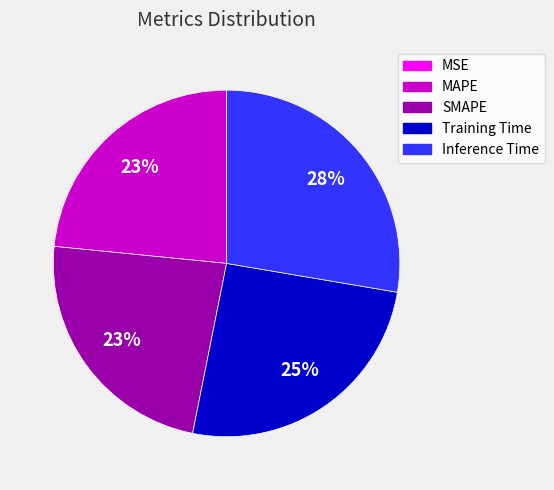

Which has a higher value, Training Time or Inference Time?

Inference Time